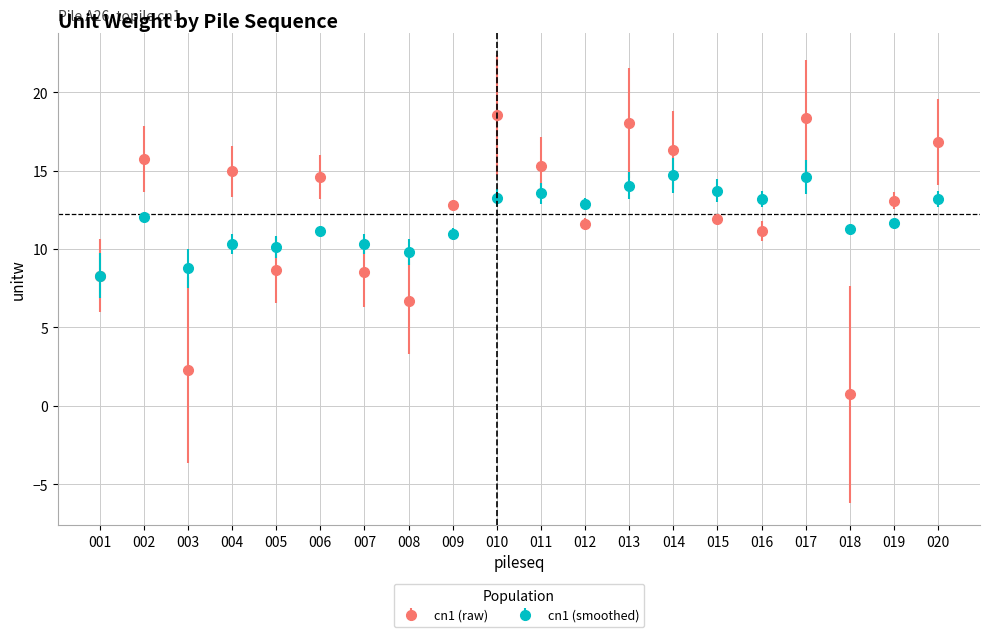

The value of cn1 (raw) at 007 is 3.0. True or false?

False